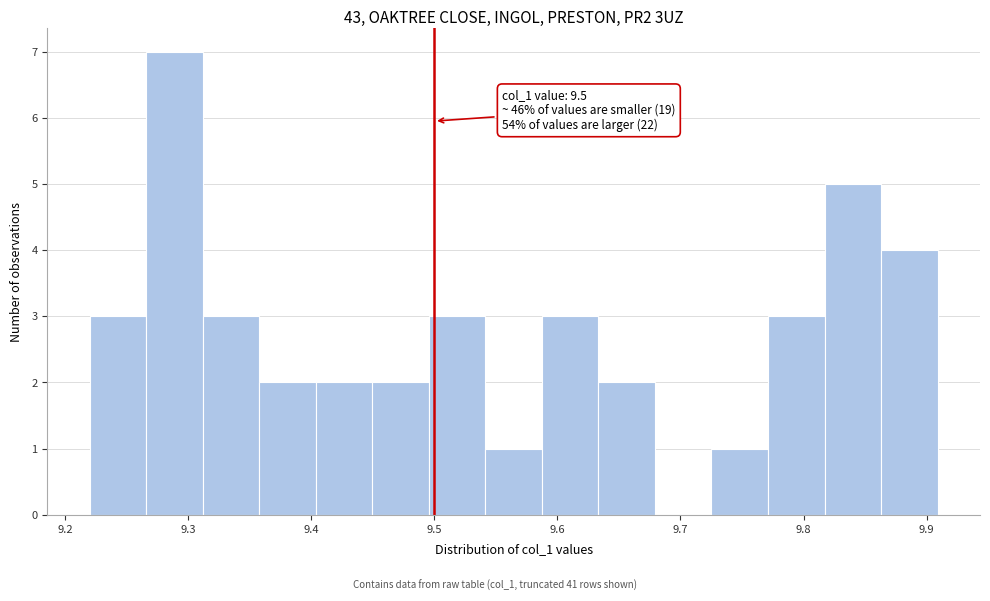

Which range on the x-axis has the tallest bar?

9.27 to 9.31